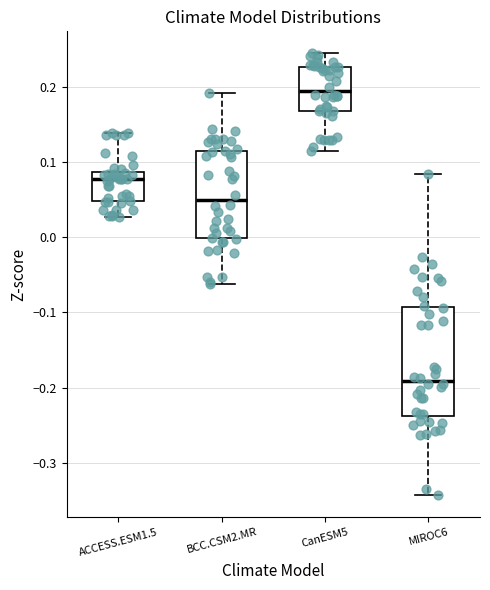

Reading left to right, read every box against the y-axis: the position of its median line, the range the box covers, and the ends of its whiskers. The values are not printed on the chart, so give them approximately, as read against the axis.

ACCESS.ESM1.5: median 0.08, box 0.05 to 0.09, whiskers 0.03 to 0.14
BCC.CSM2.MR: median 0.05, box 0.00 to 0.11, whiskers -0.06 to 0.19
CanESM5: median 0.19, box 0.17 to 0.23, whiskers 0.11 to 0.24
MIROC6: median -0.19, box -0.24 to -0.09, whiskers -0.34 to 0.08